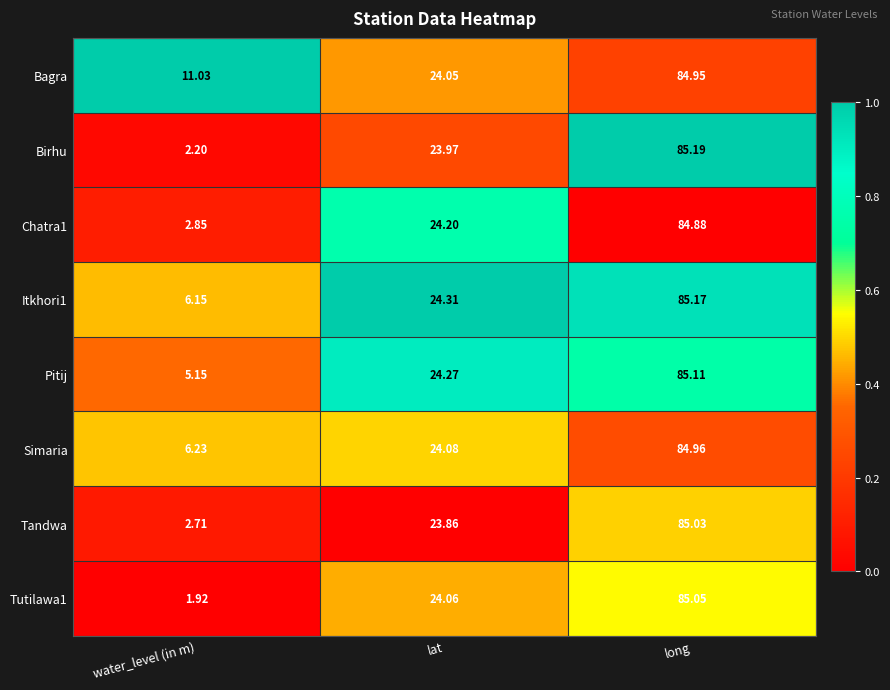

What is the total value across all series at water_level (in m)?

38.2